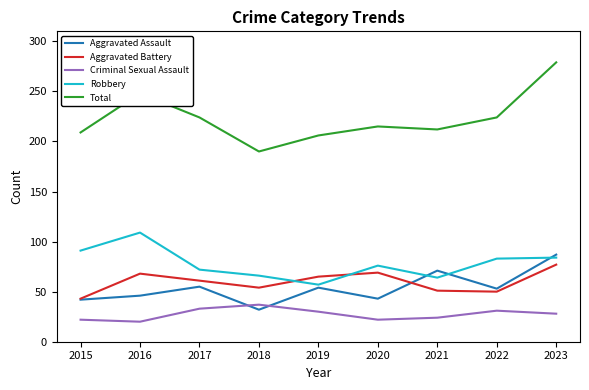

Rank the series by their maximum value, from lowest to highest.

Criminal Sexual Assault, Aggravated Battery, Aggravated Assault, Robbery, Total